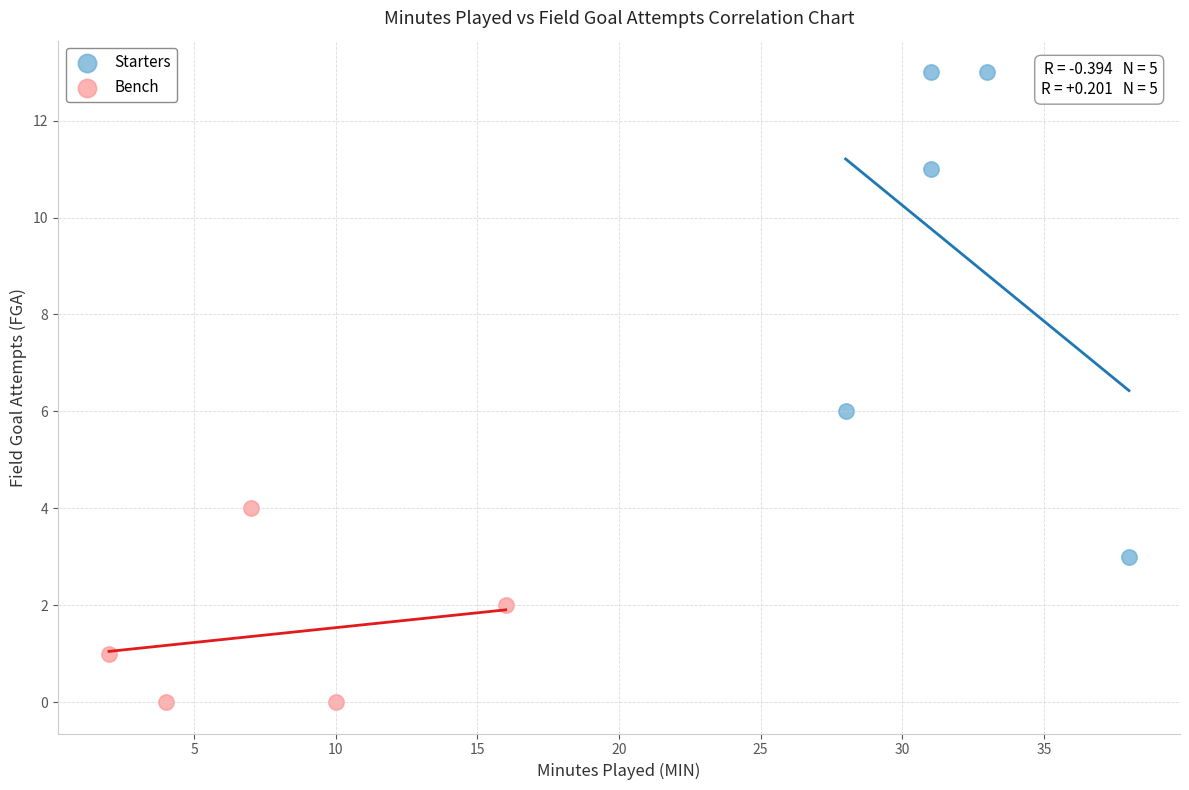

Which series has the widest spread of Y values?

Starters